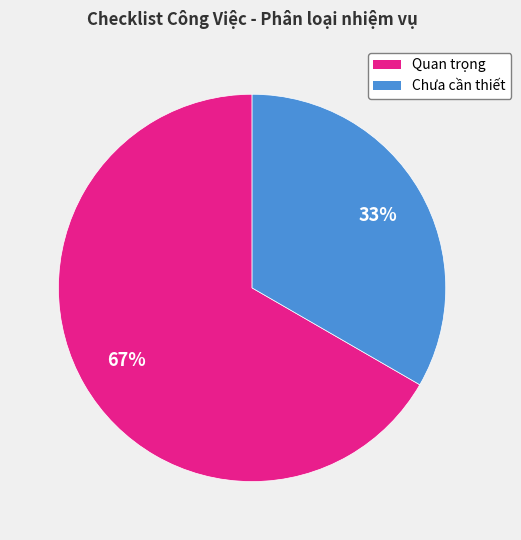

Is there a majority slice in this chart?

Yes